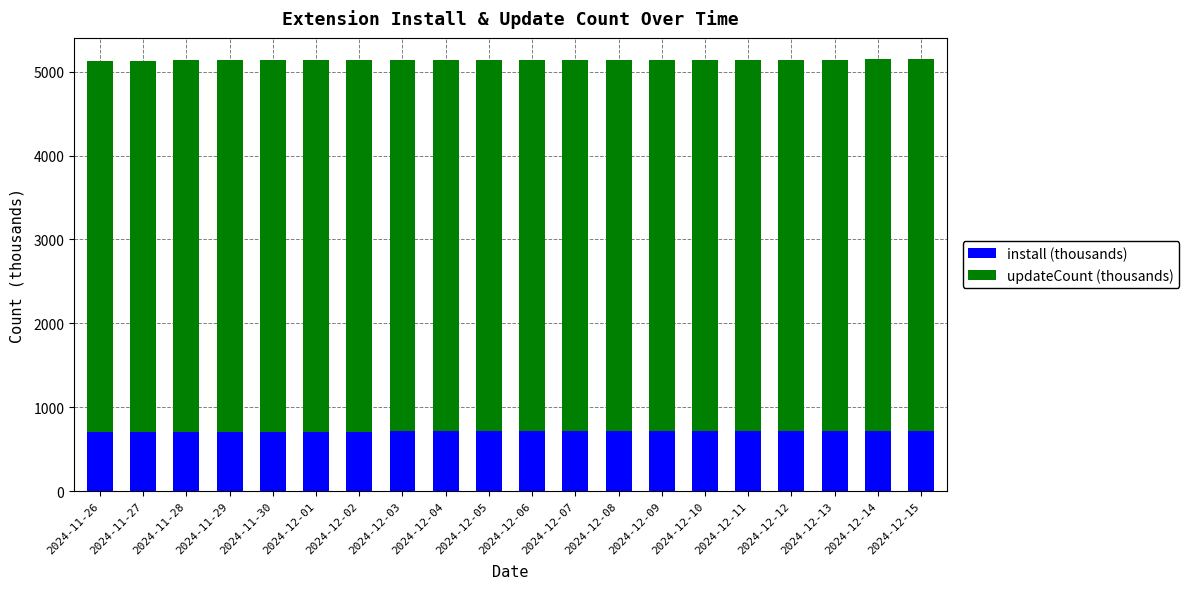

How many data points in install (thousands) are less than 712?

10